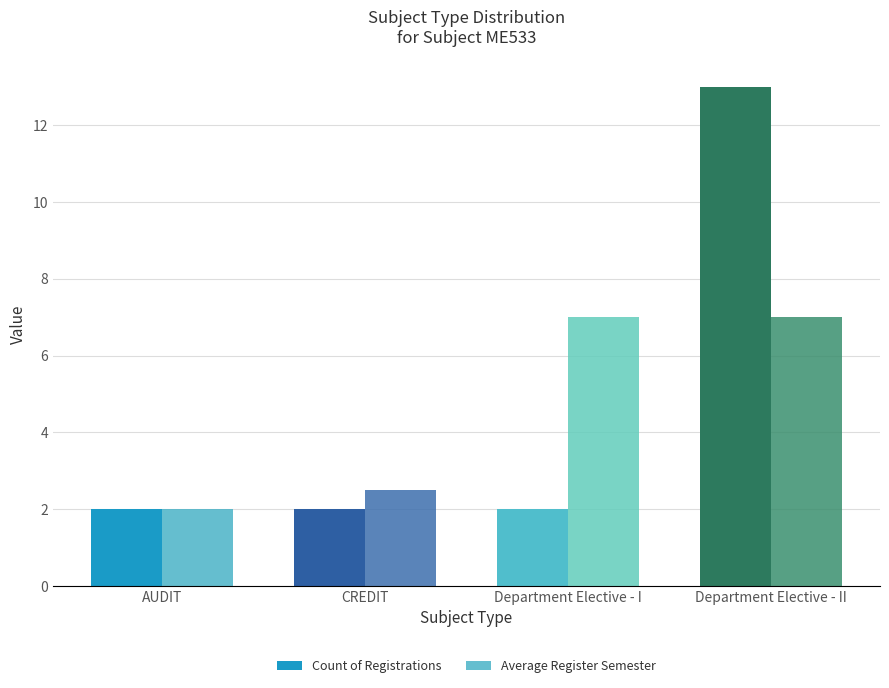

Reading left to right, list all the values displayed in this chart.

Count of Registrations: AUDIT=2.0	CREDIT=2.0	Department Elective - I=2.0	Department Elective - II=13.0
Average Register Semester: AUDIT=2.0	CREDIT=2.5	Department Elective - I=7.0	Department Elective - II=7.0